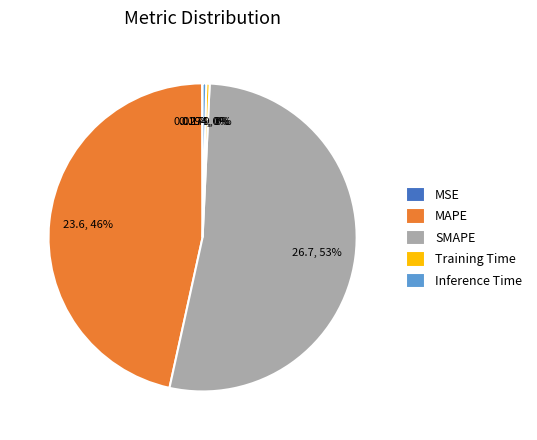

What is the largest slice in the pie chart?

SMAPE